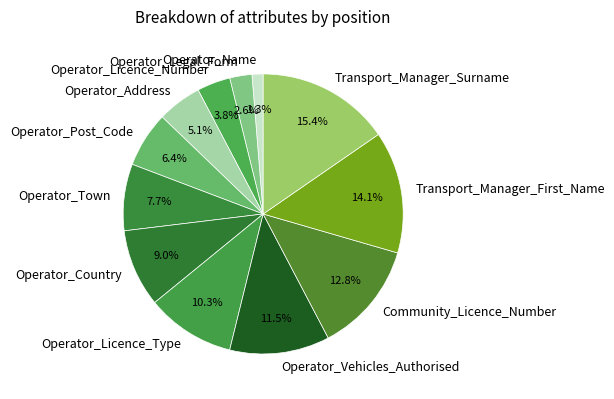

Is there a majority slice in this chart?

No